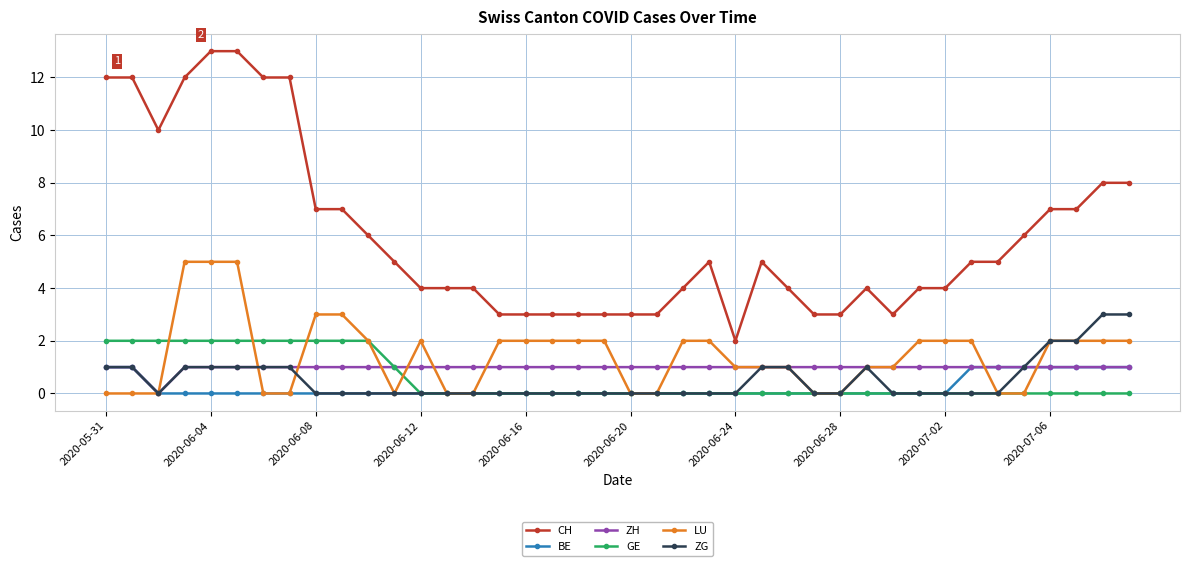

Which series has the largest total across all categories?

CH